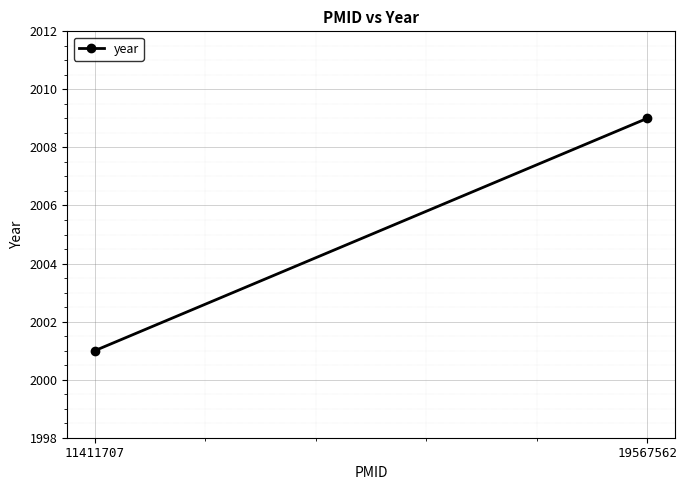

Rank the categories by value from lowest to highest.

11411707, 19567562